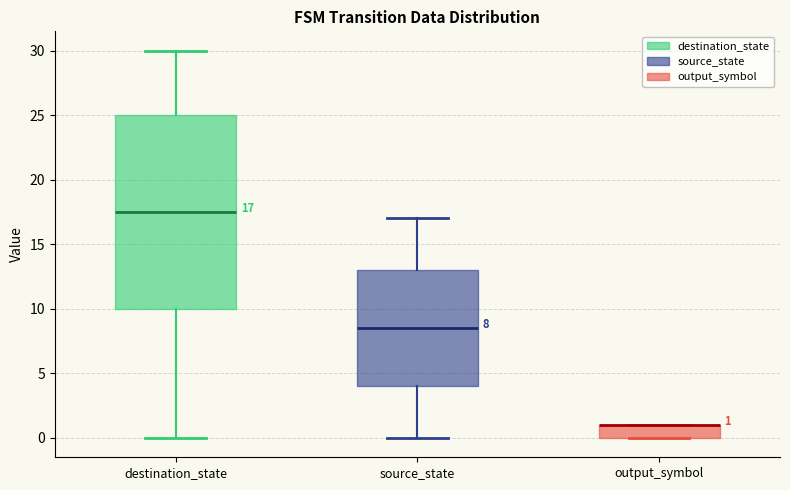

Which box is the tallest, from its lower edge to its upper edge?

destination_state